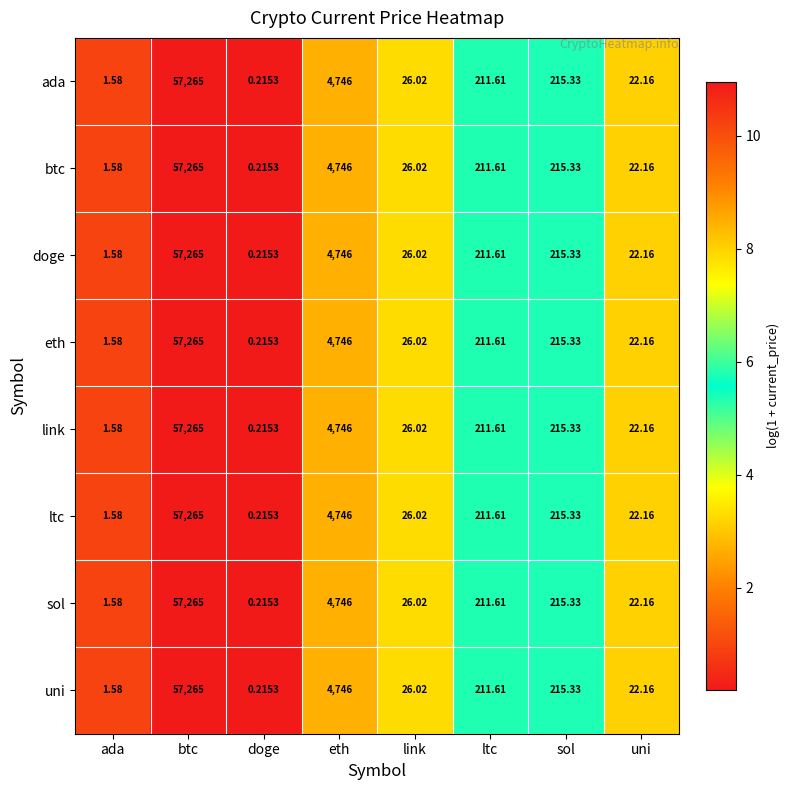

At which category is the sum across all series the highest?

btc